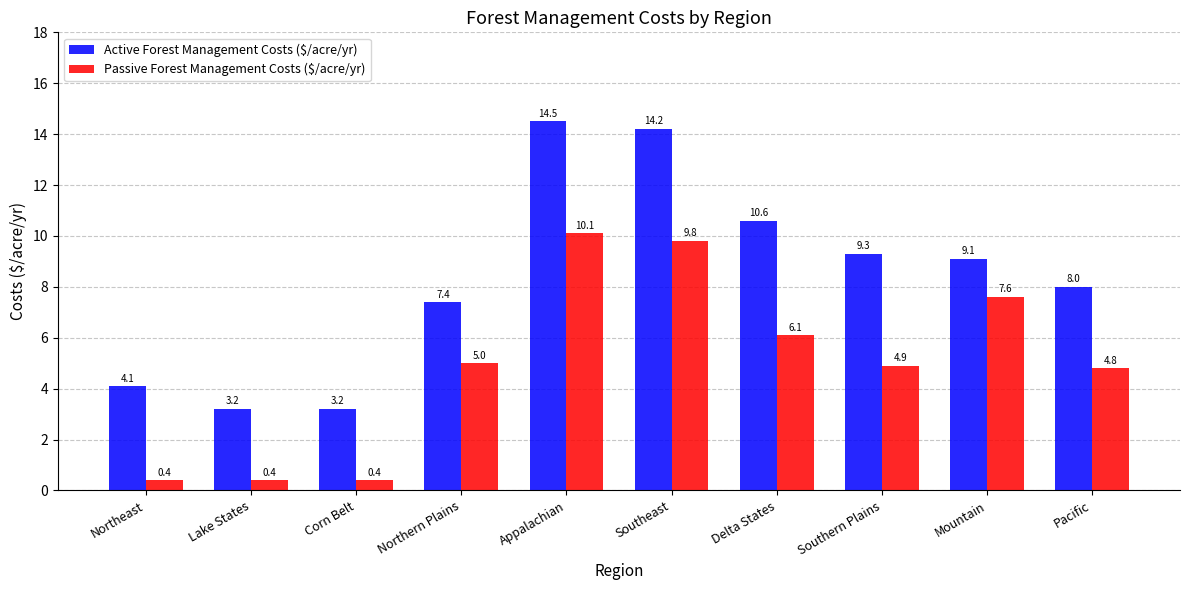

List the series in order of their overall mean, highest first.

Active Forest Management Costs ($/acre/yr), Passive Forest Management Costs ($/acre/yr)